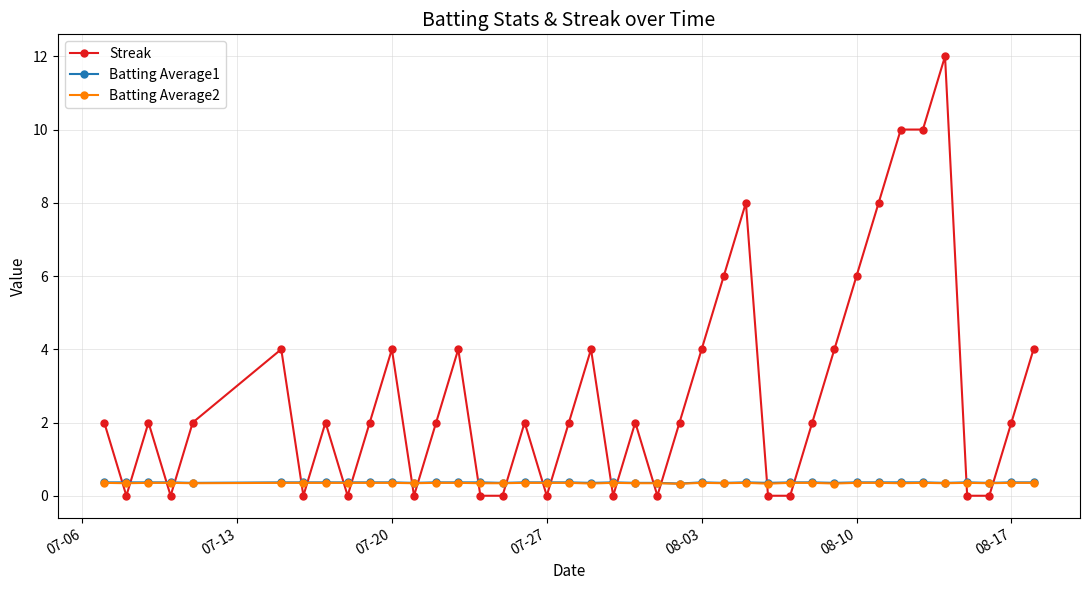

What is the maximum value for Batting Average2?

0.4